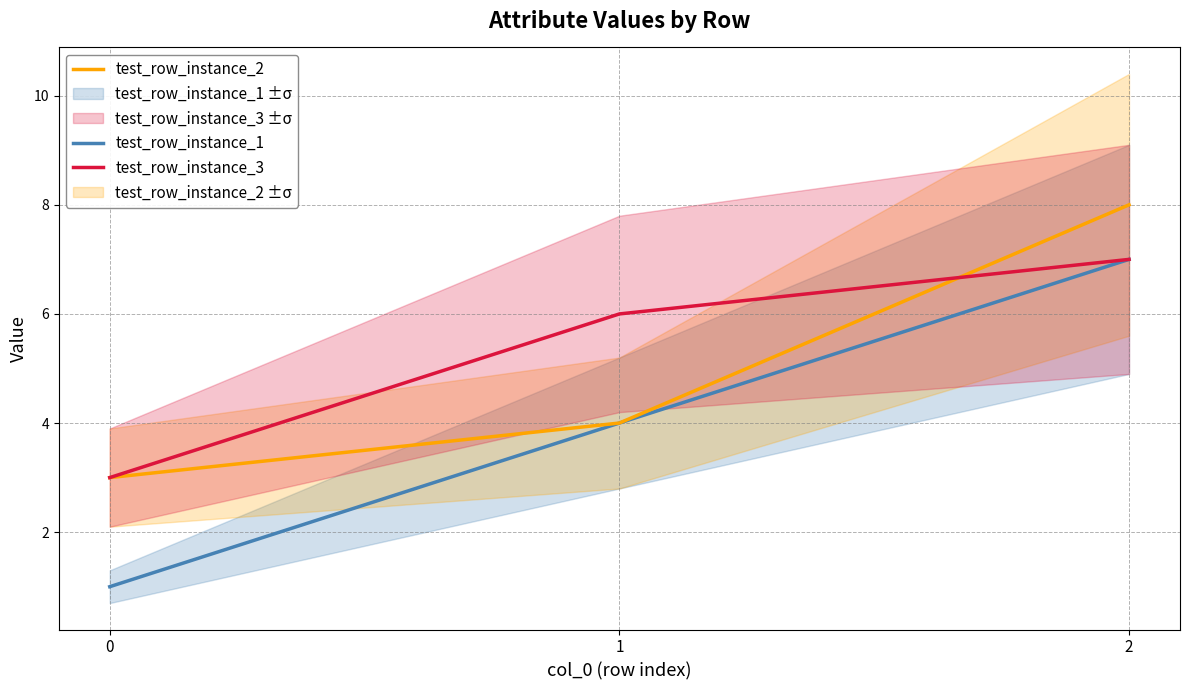

Which series has the largest range (max minus min)?

test_row_instance_1